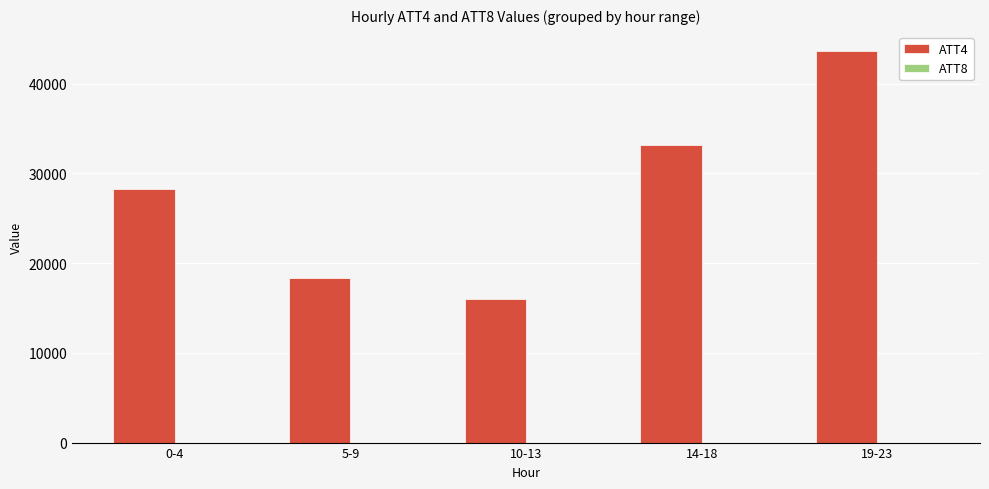

At which category is the sum across all series the highest?

19-23